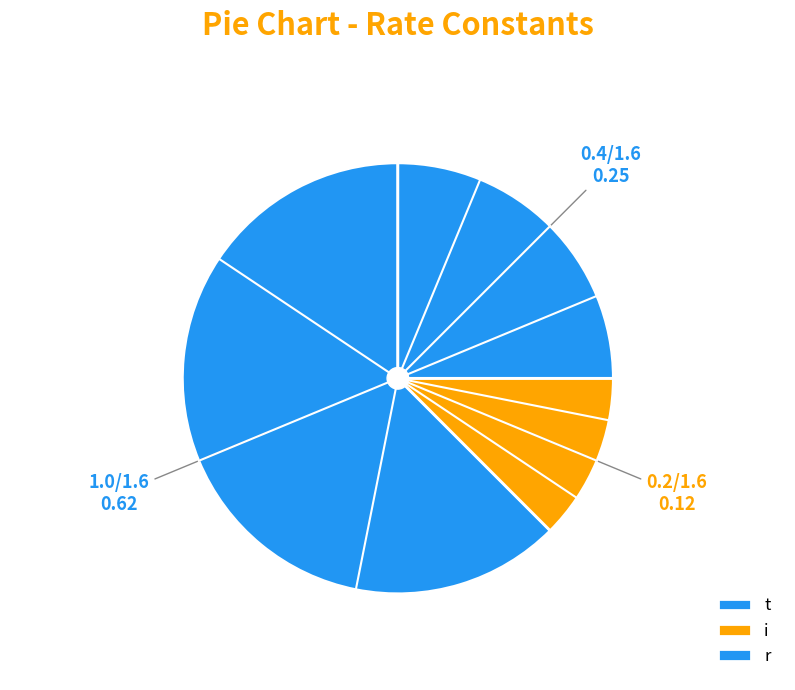

Which slice is the largest?

t